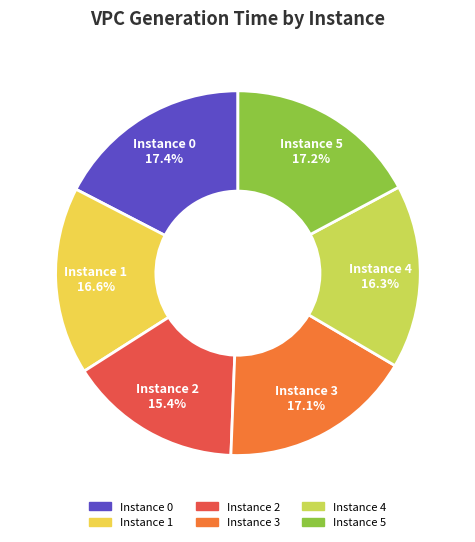

Does any single category account for the majority?

No